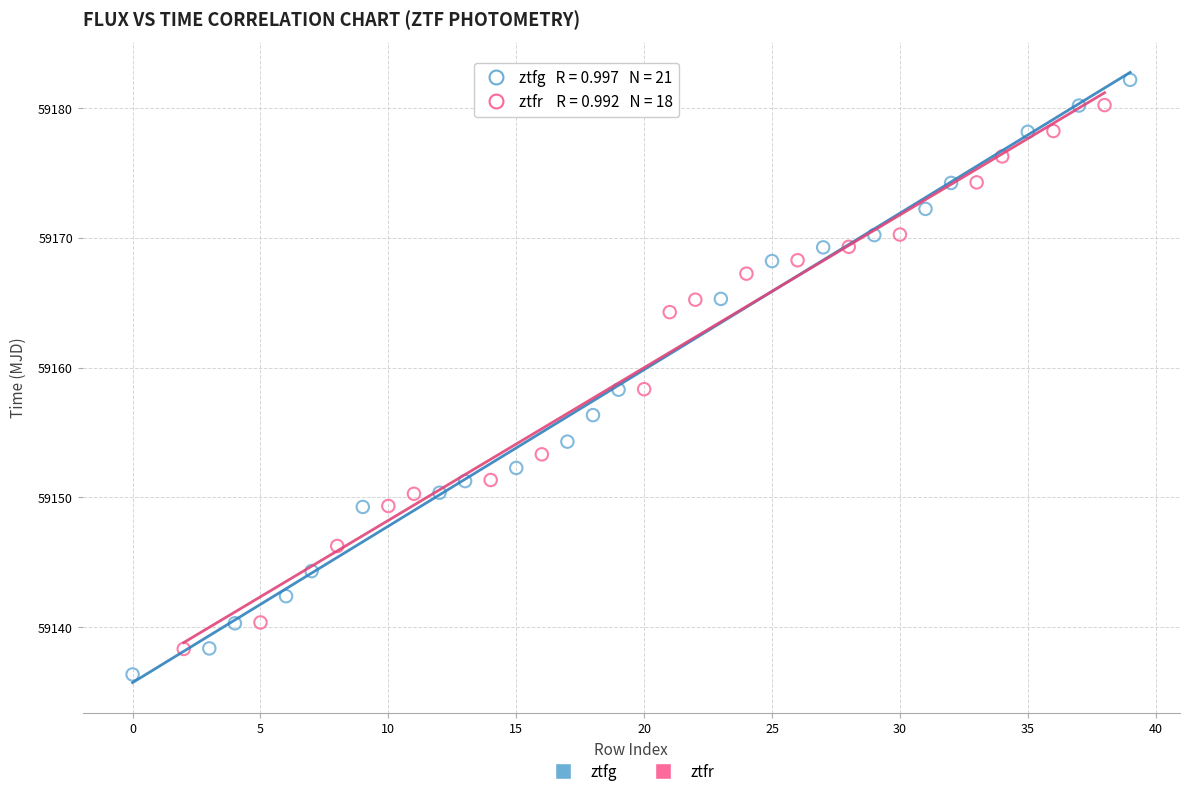

Which series reaches the maximum Y coordinate?

ztfg